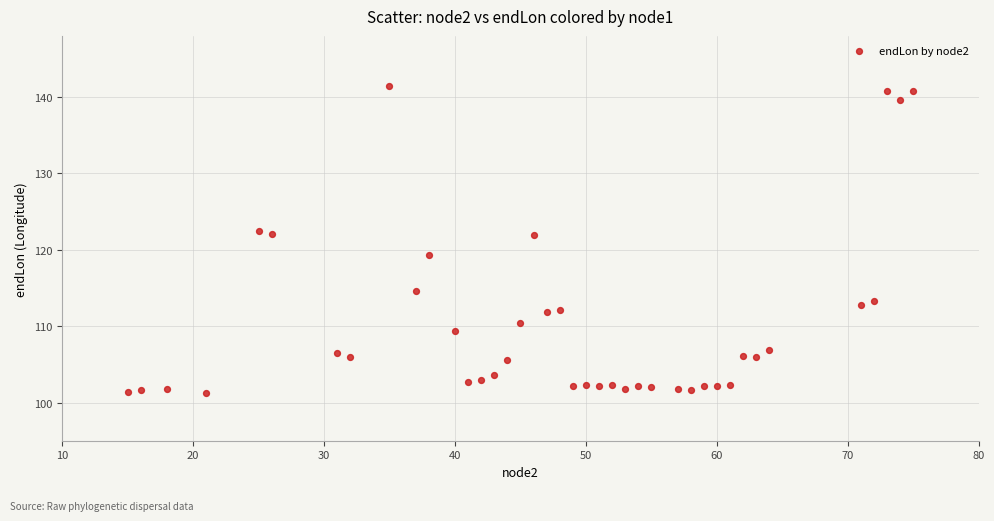

What is the range of X values (max minus min)?

60.0